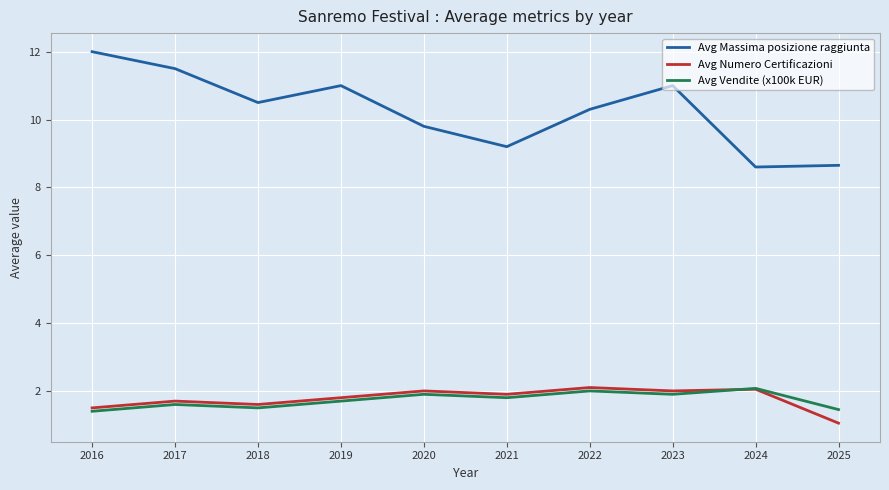

What is the maximum value shown in the chart?

12.0